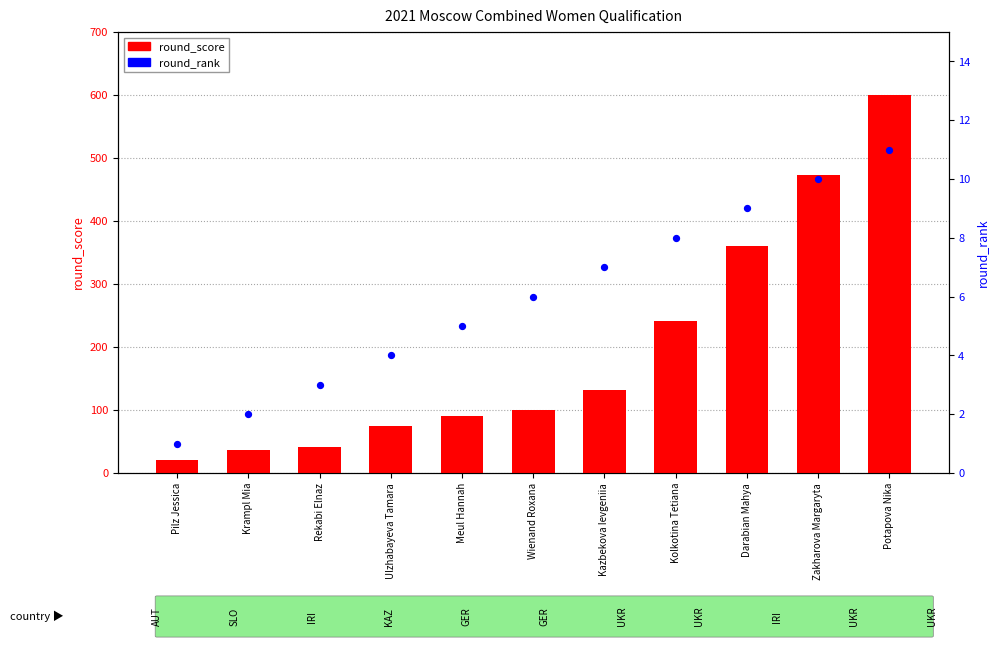

What are all the series names shown in the legend?

round_score, round_rank